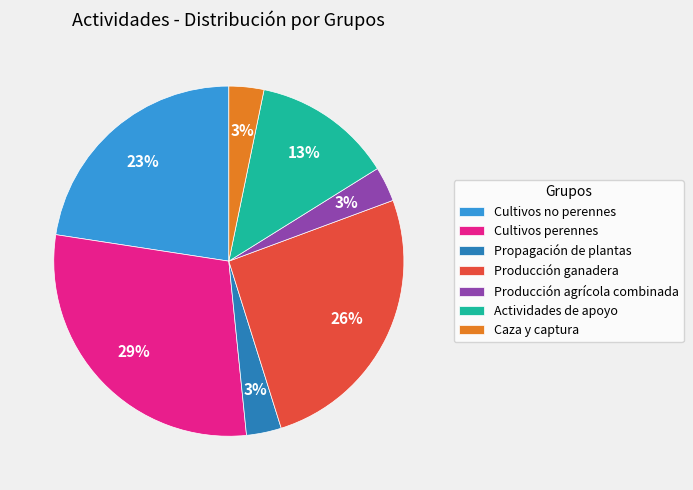

Count the number of slices in the pie.

7